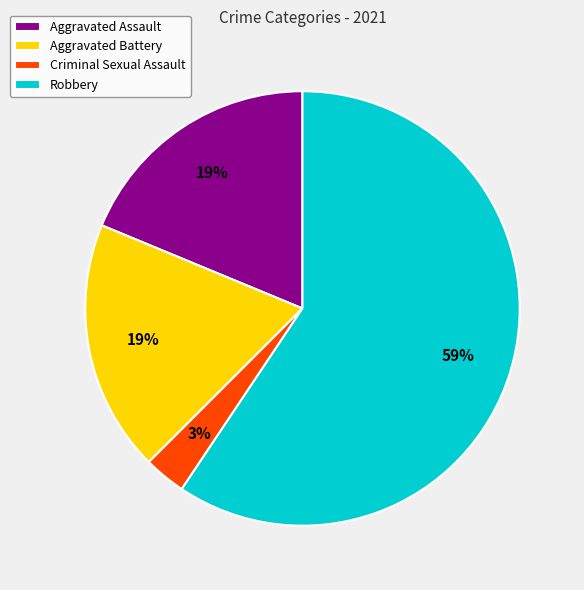

Do Aggravated Battery and Robbery together represent more than half of the pie?

Yes